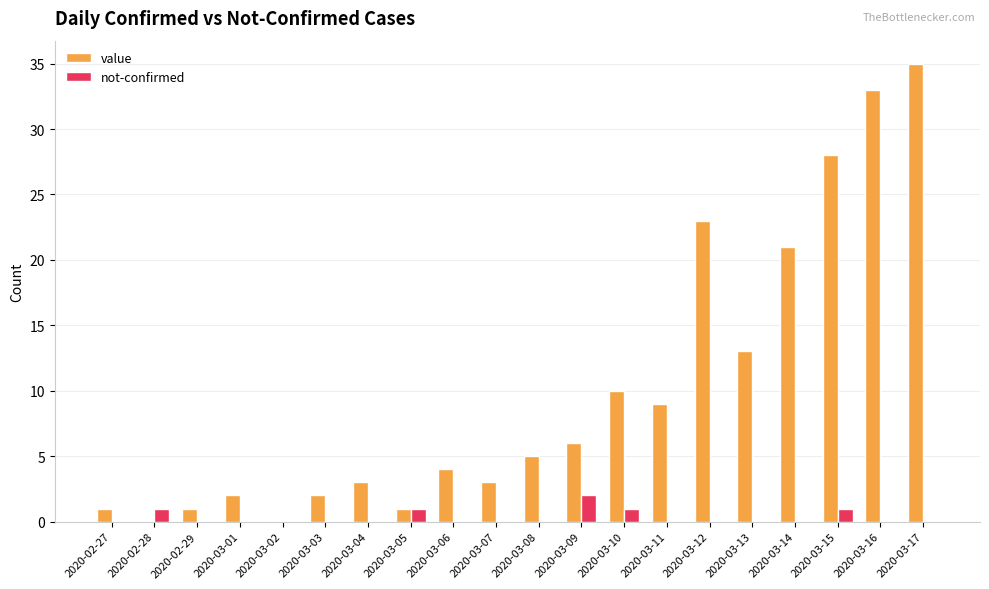

Which series has the largest range (max minus min)?

value